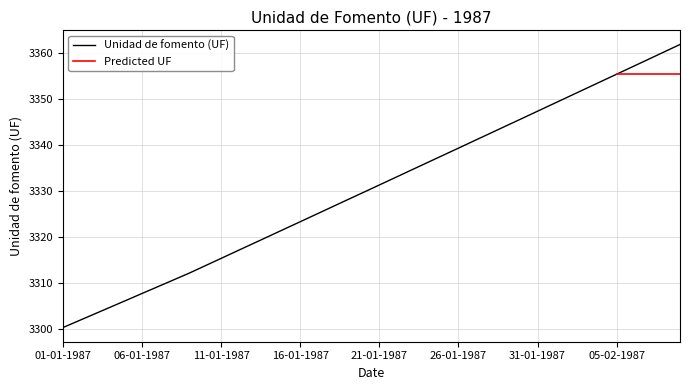

Reading left to right, extract all data points from this chart.

01-01-1987=3300.2	02-01-1987=3301.7	03-01-1987=3303.2	04-01-1987=3304.7	05-01-1987=3306.2	06-01-1987=3307.7	07-01-1987=3309.1	08-01-1987=3310.6	09-01-1987=3312.1	10-01-1987=3313.7	11-01-1987=3315.3	12-01-1987=3316.9	13-01-1987=3318.5	14-01-1987=3320.1	15-01-1987=3321.7	16-01-1987=3323.3	17-01-1987=3324.9	18-01-1987=3326.5	19-01-1987=3328.1	20-01-1987=3329.7	21-01-1987=3331.2	22-01-1987=3332.8	23-01-1987=3334.5	24-01-1987=3336.1	25-01-1987=3337.7	26-01-1987=3339.3	27-01-1987=3340.9	28-01-1987=3342.5	29-01-1987=3344.1	30-01-1987=3345.7	31-01-1987=3347.3	01-02-1987=3348.9	02-02-1987=3350.5	03-02-1987=3352.1	04-02-1987=3353.7	05-02-1987=3355.3	06-02-1987=3356.9	07-02-1987=3358.6	08-02-1987=3360.2	09-02-1987=3361.8